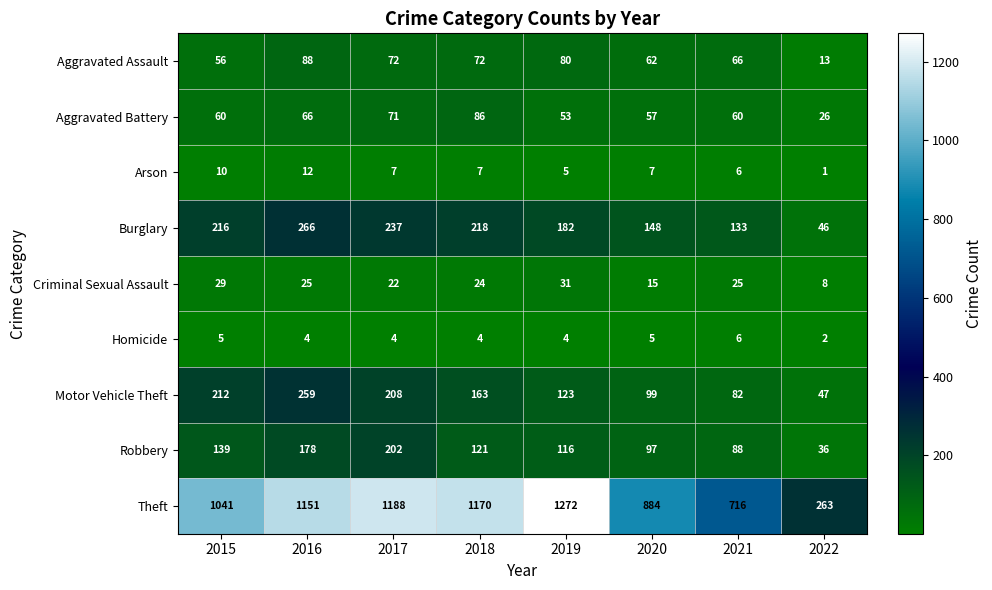

What is the average value of the Aggravated Assault series?

64